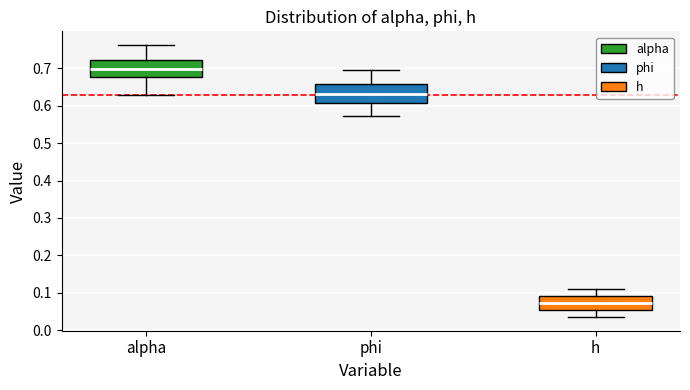

Reading left to right, read every box against the y-axis: the position of its median line, the range the box covers, and the ends of its whiskers. The values are not printed on the chart, so give them approximately, as read against the axis.

alpha: median 0.70, box 0.68 to 0.72, whiskers 0.63 to 0.76
phi: median 0.63, box 0.61 to 0.66, whiskers 0.57 to 0.70
h: median 0.07, box 0.05 to 0.09, whiskers 0.04 to 0.11